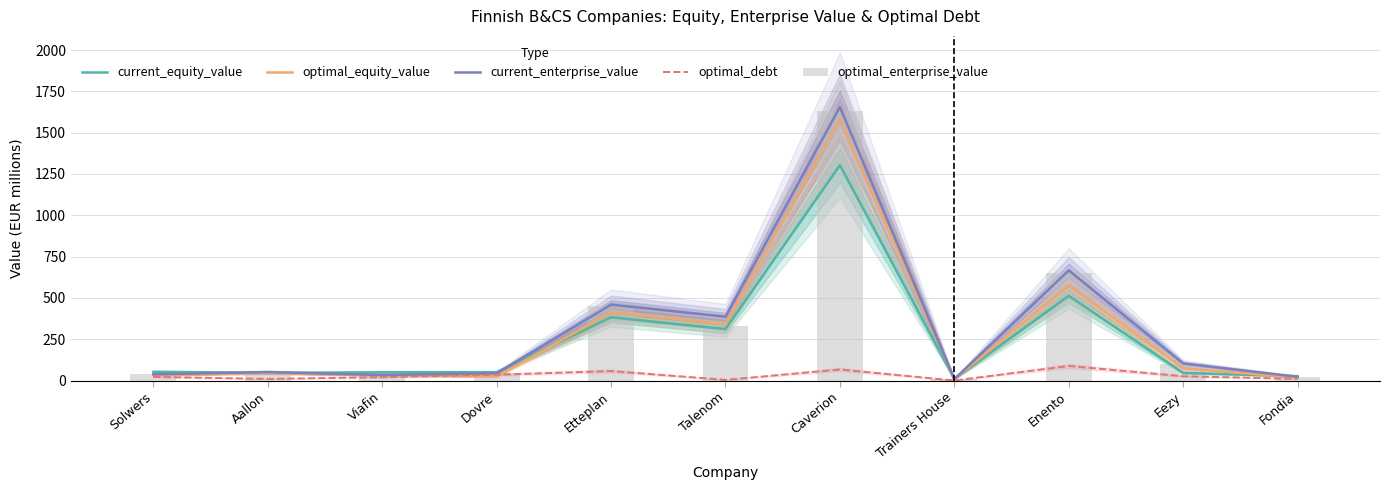

Which series has the widest spread of values?

current_enterprise_value